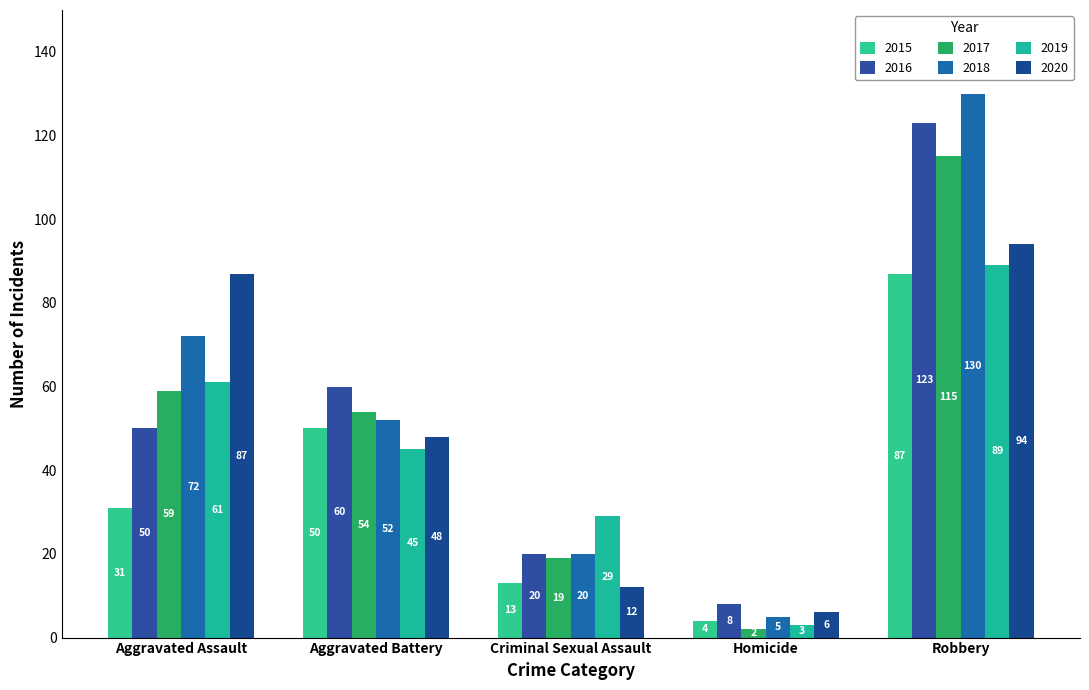

Which series has the largest total across all categories?

2018